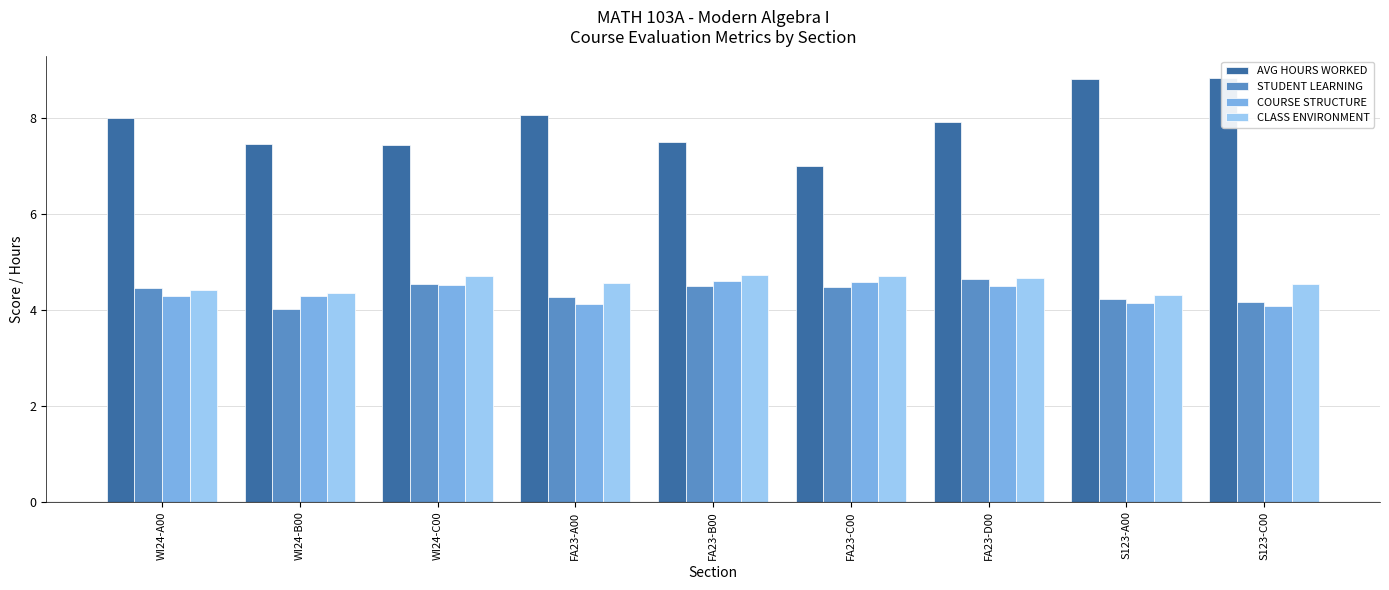

The AVG HOURS WORKED series shows 10.2 at FA23-C00. True or false?

False